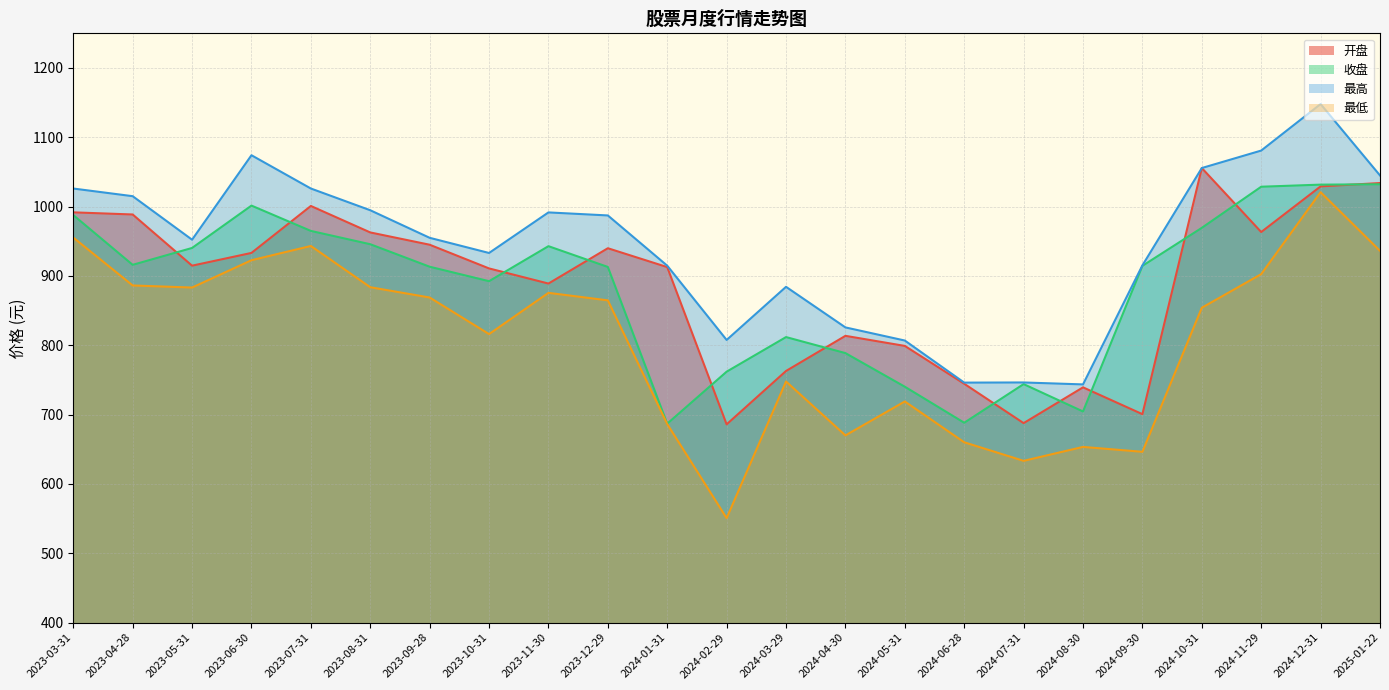

Reading right to left, what are all the values shown in this chart?

开盘: 1034.0	1029.2	963.4	1055.7	700.6	739.3	687.7	744.5	799.1	813.6	762.9	685.9	912.8	940.0	889.0	910.8	945.0	962.8	1001.0	933.2	914.8	988.7	991.8
收盘: 1032.2	1031.7	1028.7	969.4	914.5	704.5	744.0	688.2	740.2	788.7	811.8	761.9	686.9	913.0	943.0	892.4	913.3	945.8	965.0	1001.5	940.4	916.0	987.8
最高: 1045.0	1148.0	1080.9	1055.7	915.3	743.5	746.3	746.1	806.8	825.8	884.3	807.7	914.8	987.3	991.6	933.1	955.0	994.8	1026.1	1074.1	952.3	1015.1	1026.1
最低: 936.3	1020.8	902.6	854.1	646.3	653.4	633.3	660.0	718.9	670.0	747.8	550.6	686.3	864.8	875.6	816.1	868.9	883.7	943.2	922.7	883.3	886.3	955.4